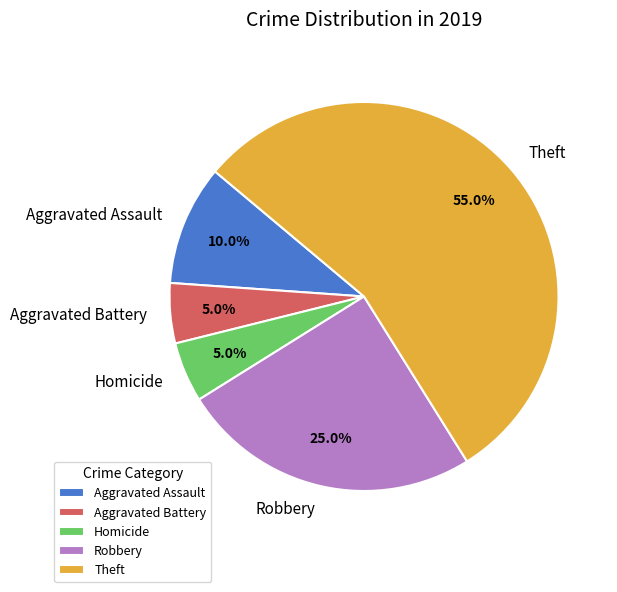

Combined, do Robbery and Homicide account for over 50%?

No